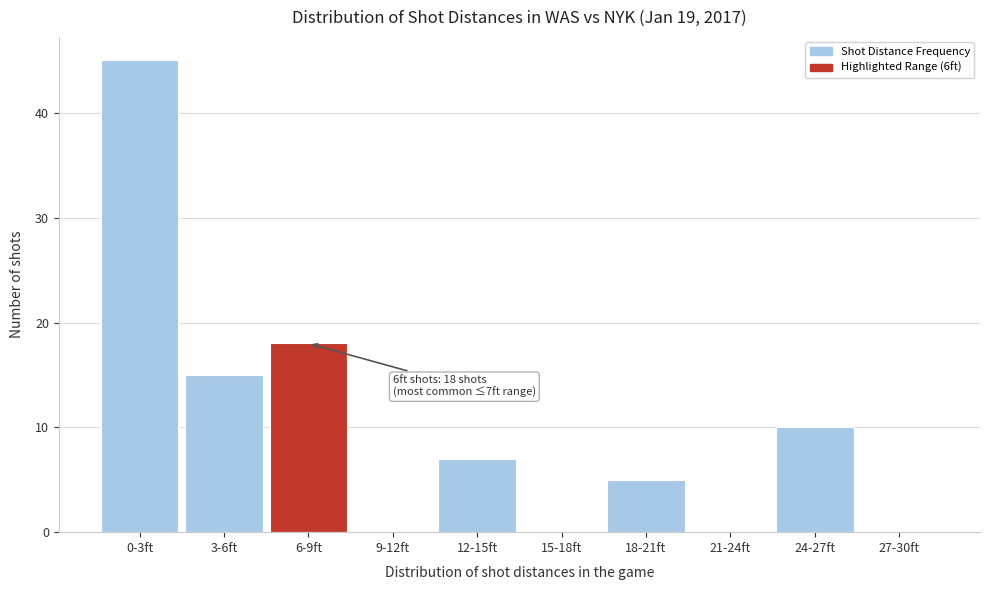

Reading right to left, extract all data points from this chart.

27-30ft=0	24-27ft=10	21-24ft=0	18-21ft=5	15-18ft=0	12-15ft=7	9-12ft=0	6-9ft=18	3-6ft=15	0-3ft=45